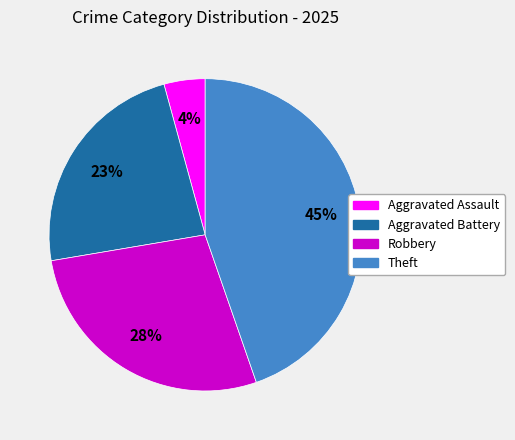

Which category has the biggest portion of the pie?

Theft